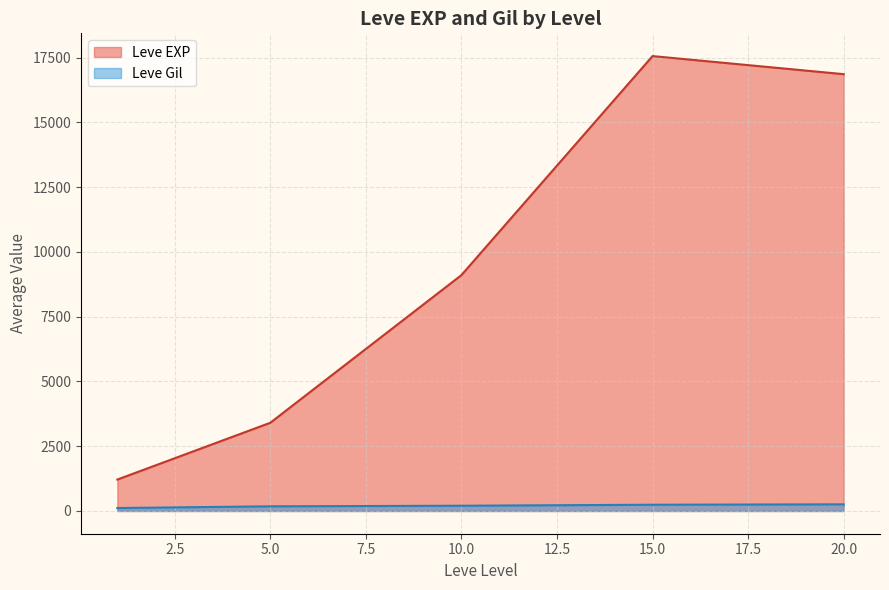

At which category is the sum across all series the highest?

15.0